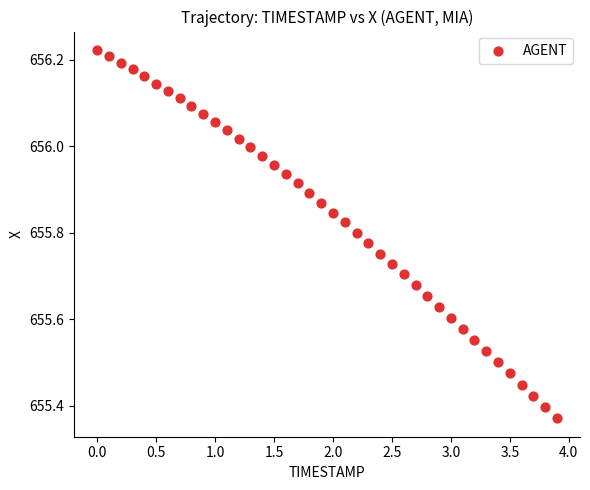

What is the range of X values (max minus min)?

3.9